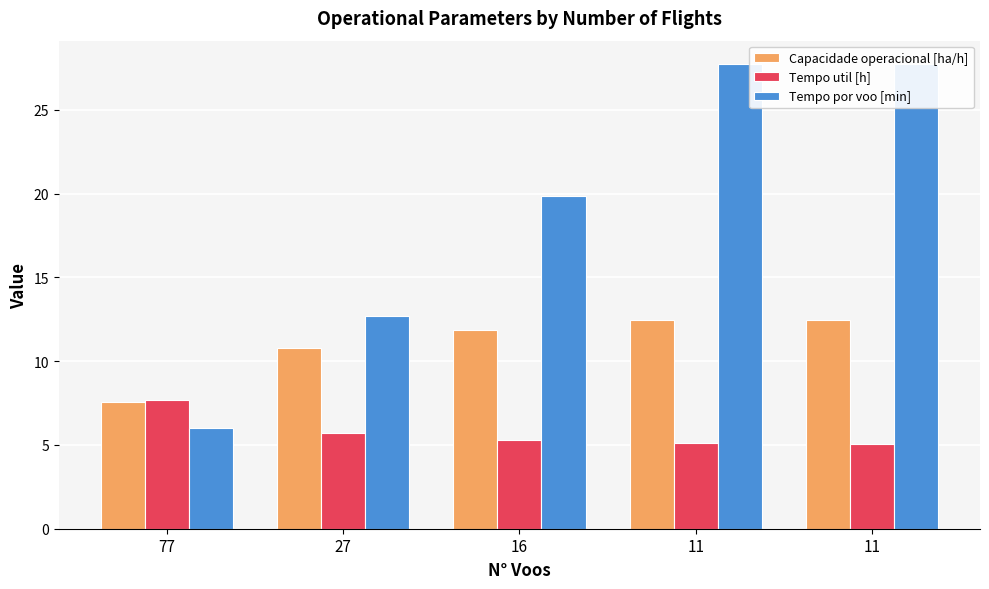

Reading left to right, what are all the values shown in this chart?

Capacidade operacional [ha/h]: 77=7.6	27=10.8	16=11.8	11=12.5	11=12.5
Tempo util [h]: 77=7.7	27=5.7	16=5.3	11=5.1	11=5.1
Tempo por voo [min]: 77=6.0	27=12.7	16=19.9	11=27.8	11=27.7